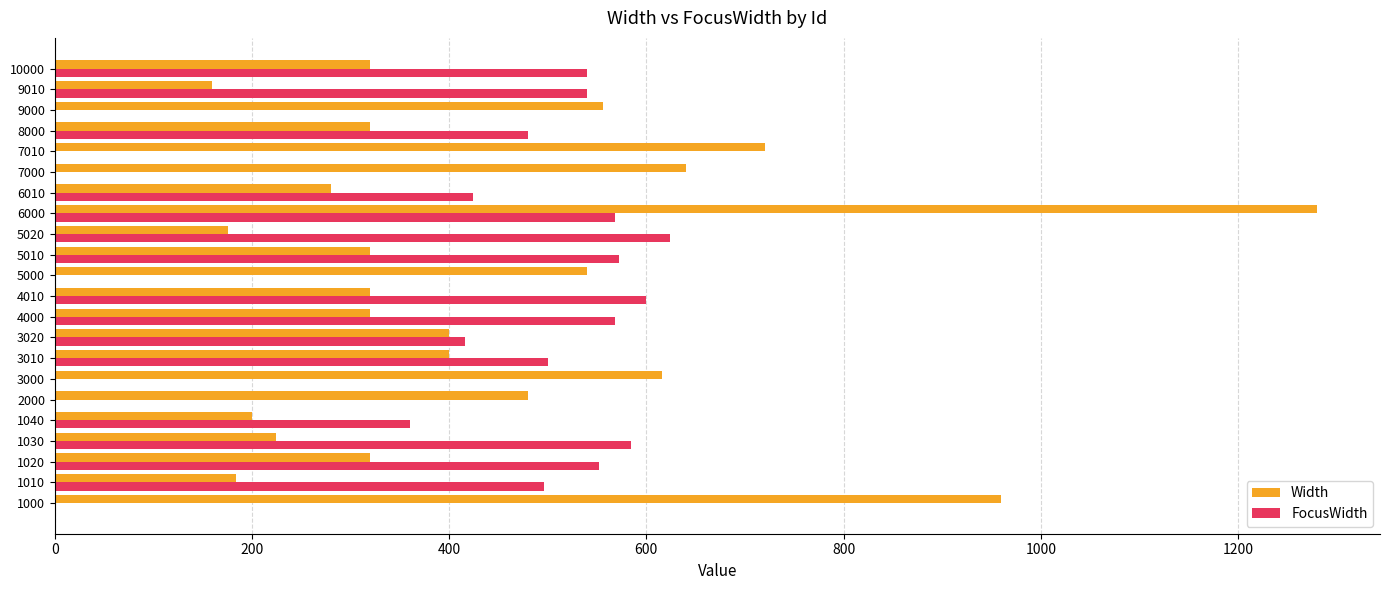

At which category is the sum across all series the highest?

6000